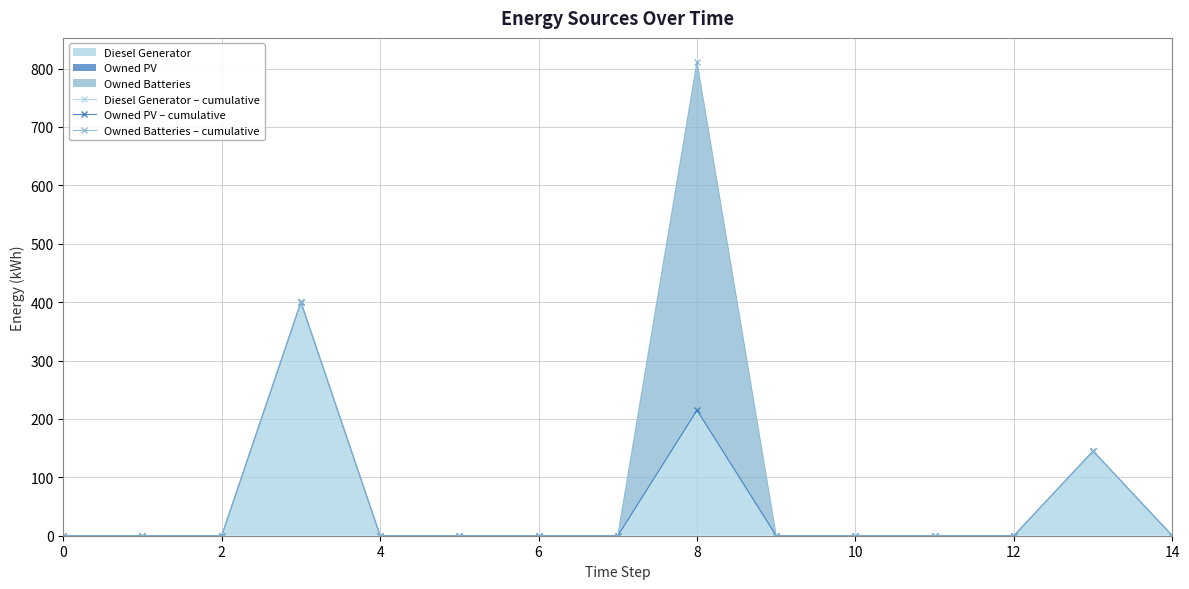

Which series has the largest range (max minus min)?

Owned Batteries – cumulative